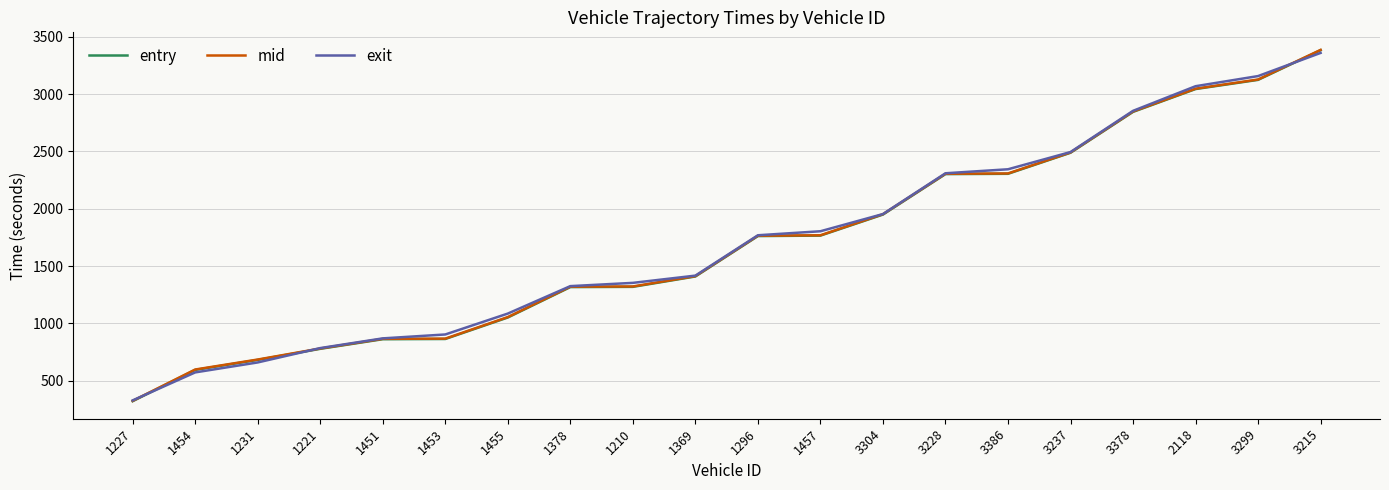

What is the greatest value displayed?

3384.5